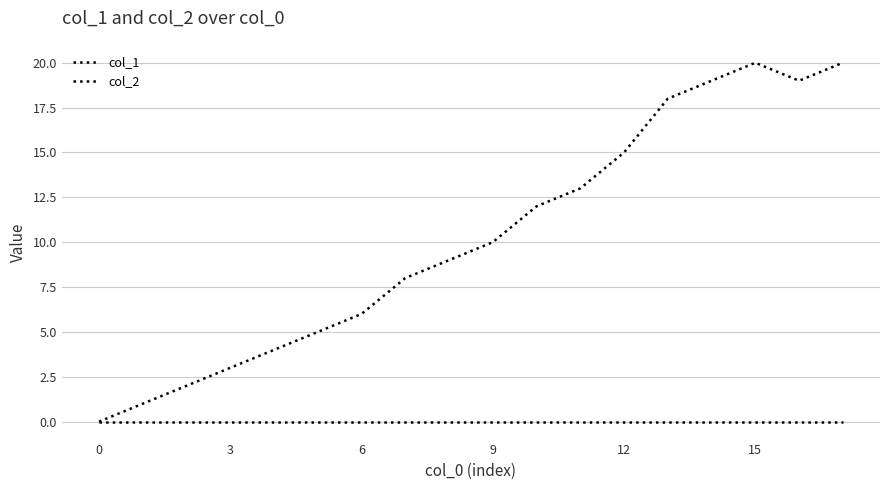

Does the chart have visible grid lines?

Yes